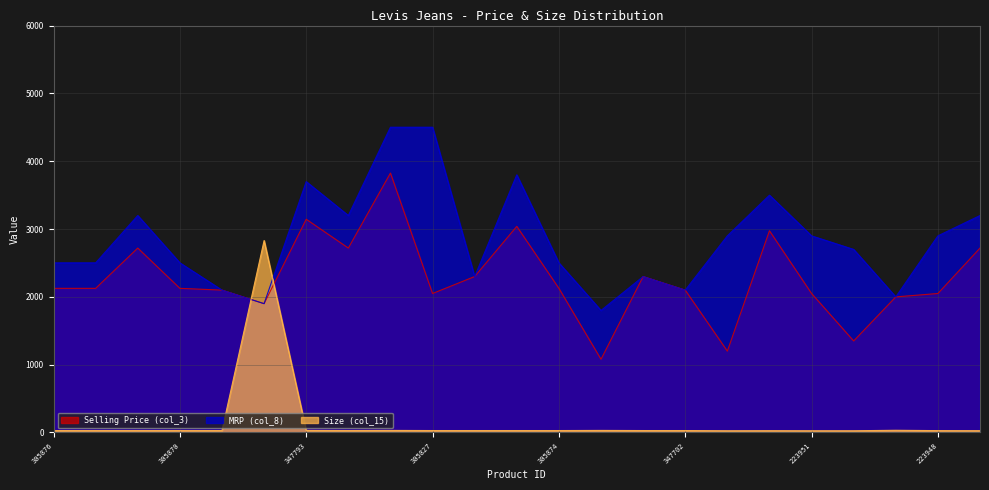

Reading right to left, what are all the values shown in this chart?

Selling Price (col_3): 2719	2049	1999	1349	2049	2974	1199	2099	2299	1079	2125	3039	2299	2049	3825	2719	3144	1899	2099	2125	2719	2125	2125
MRP (col_8): 3199	2899	1999	2699	2899	3499	2899	2099	2299	1799	2501	3799	2299	4501	4501	3199	3699	1899	2099	2501	3199	2501	2501
Size (col_15): 26	27	32	25	25	26	25	28	28	30	28	28	28	28	30	28	30	2830	28	28	28	28	28